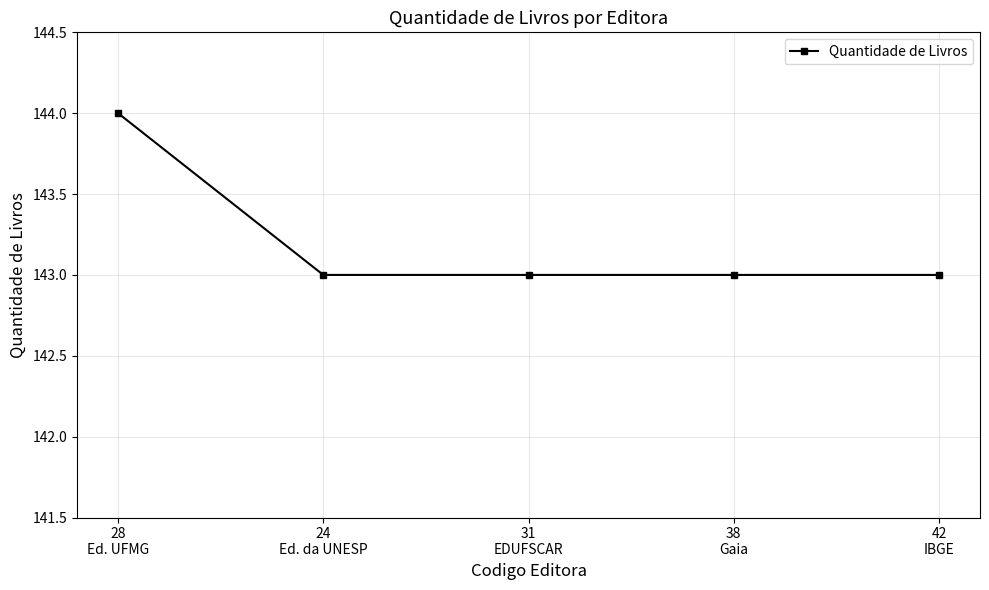

What is the sum of the values at 42
IBGE and 24
Ed. da UNESP?

286